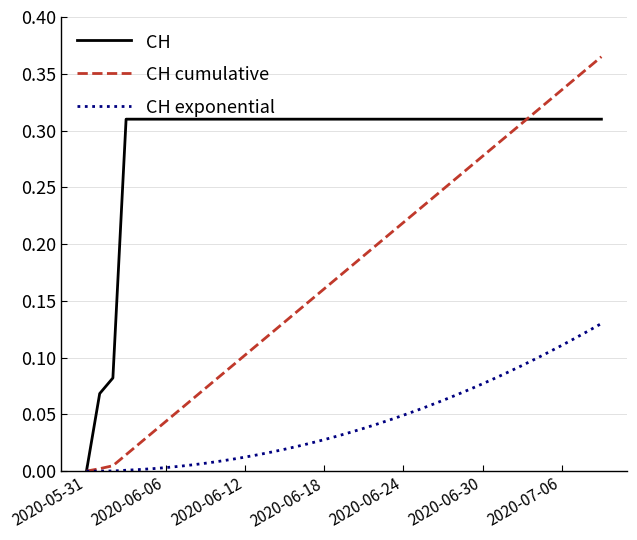

Which series has the largest total across all categories?

CH